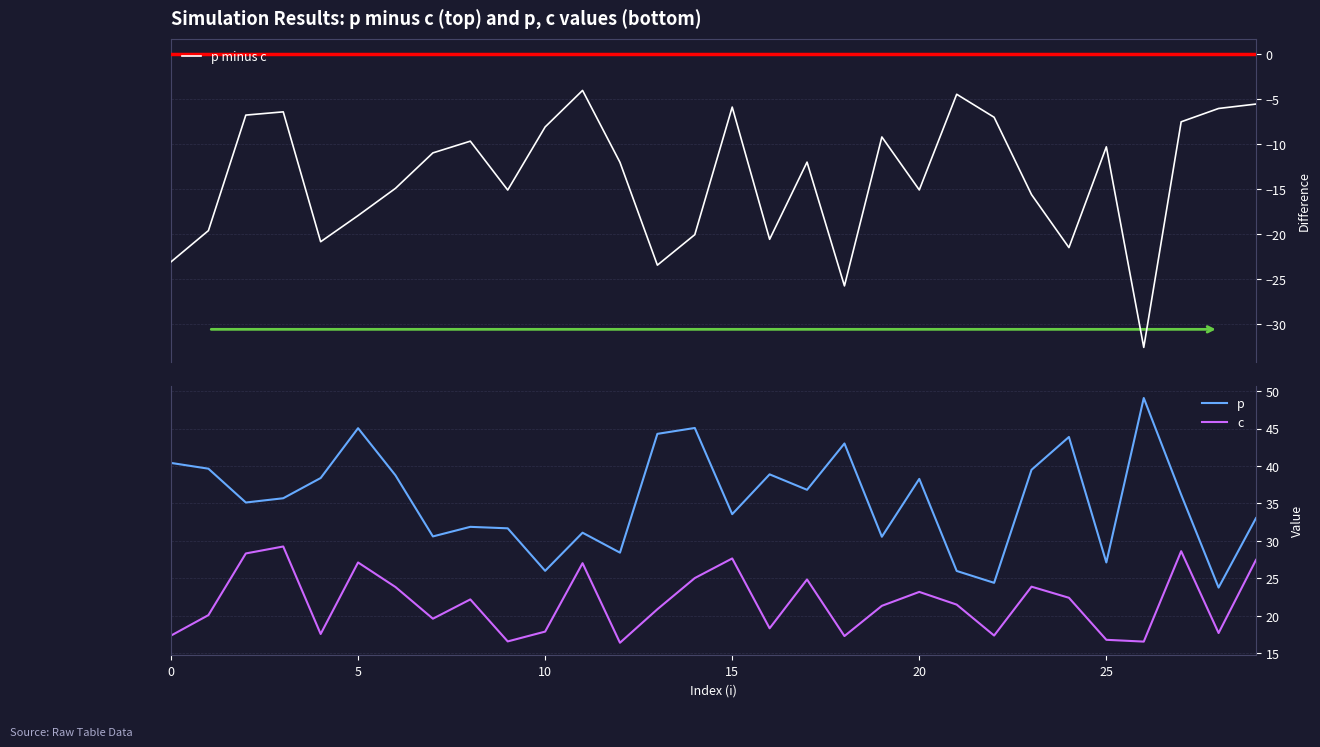

How many data points in p minus c are above -12?

14